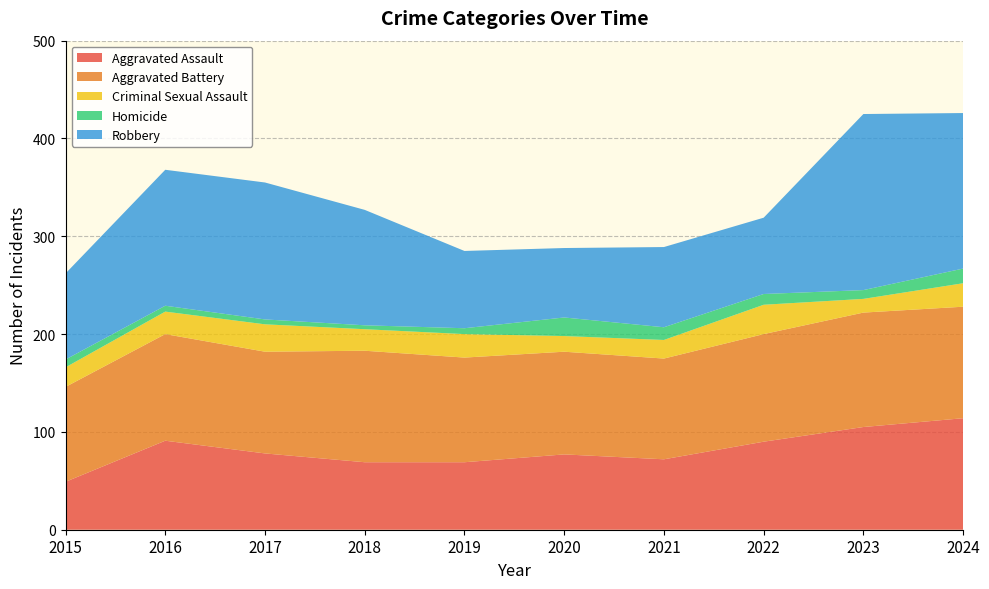

Reading left to right, transcribe all the data shown in this chart.

Aggravated Assault: 2015=49	2016=91	2017=78	2018=69	2019=69	2020=77	2021=72	2022=90	2023=105	2024=114
Aggravated Battery: 2015=97	2016=109	2017=104	2018=114	2019=107	2020=105	2021=103	2022=110	2023=117	2024=114
Criminal Sexual Assault: 2015=20	2016=23	2017=28	2018=22	2019=24	2020=16	2021=19	2022=30	2023=14	2024=24
Homicide: 2015=8	2016=6	2017=5	2018=4	2019=6	2020=19	2021=13	2022=11	2023=9	2024=15
Robbery: 2015=88	2016=139	2017=140	2018=118	2019=79	2020=71	2021=82	2022=78	2023=180	2024=159